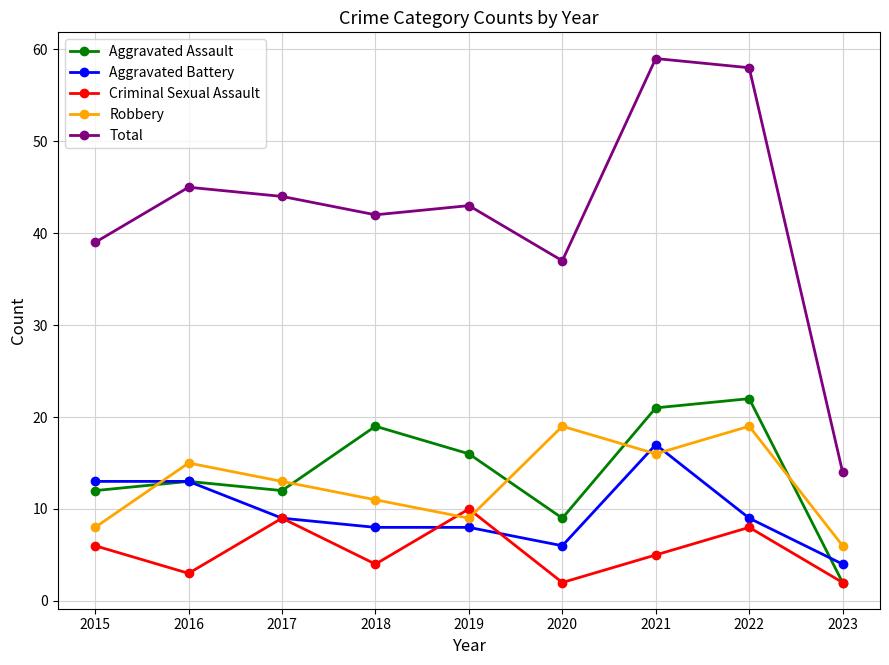

What value does the Criminal Sexual Assault series have at 2015?

6